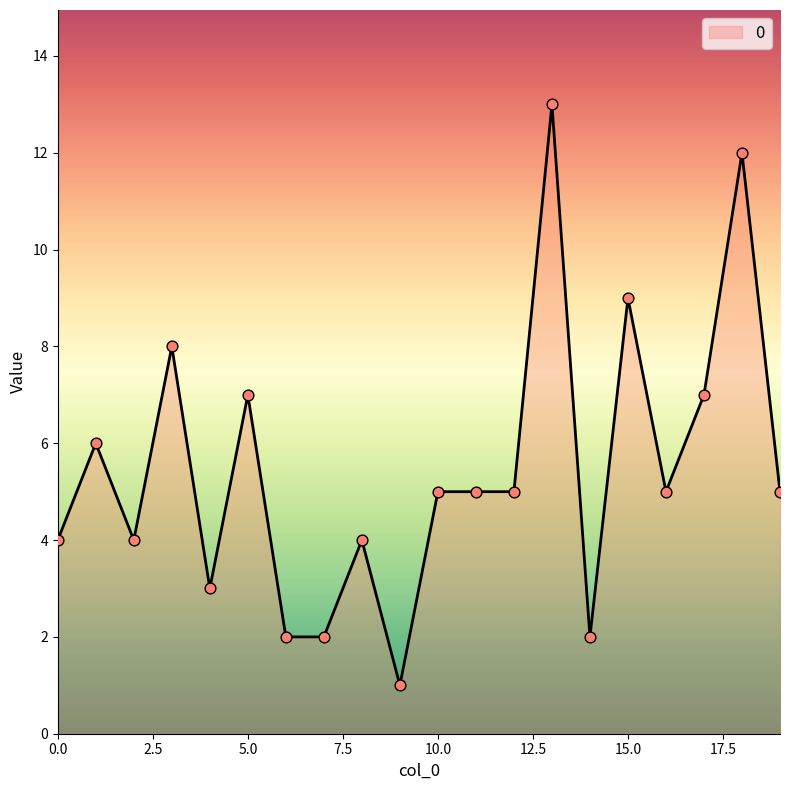

What is the difference between the maximum and minimum values?

12